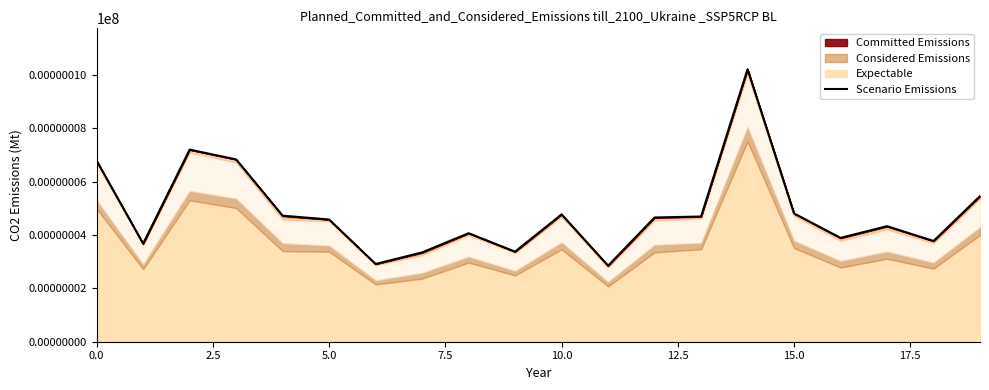

What is the difference between the maximum and minimum values?

7.4